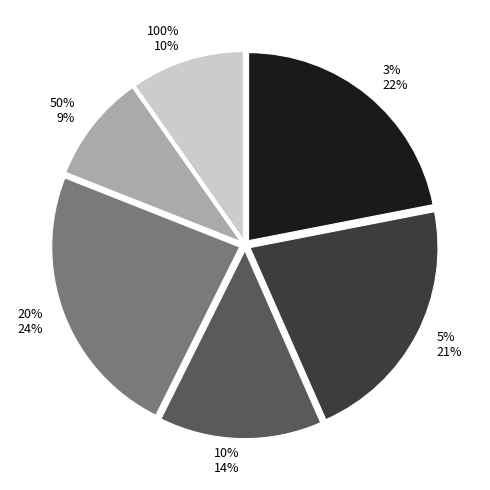

Count the number of slices in the pie.

6